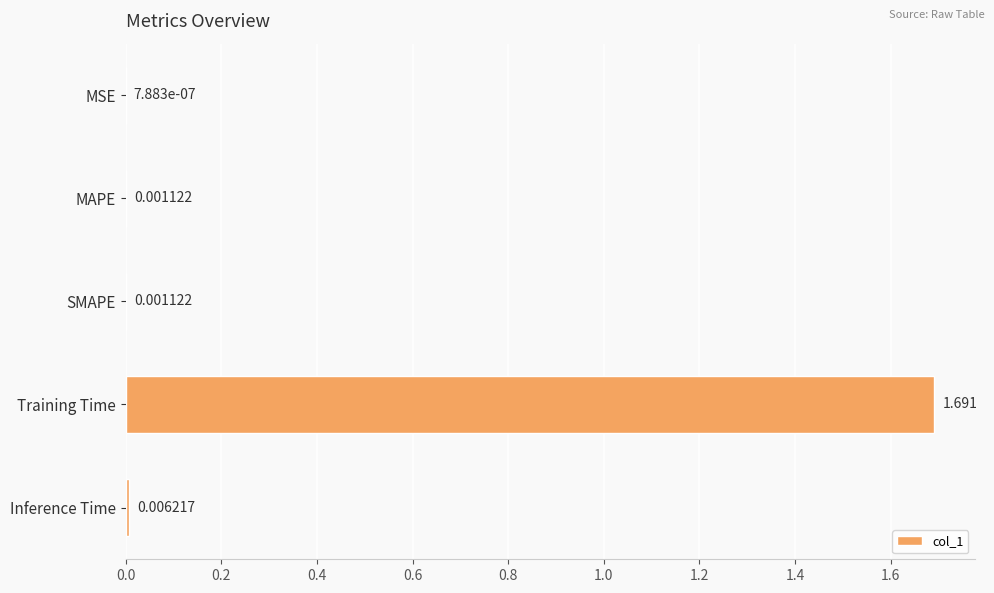

Where is the data nearest to the value 0?

MSE